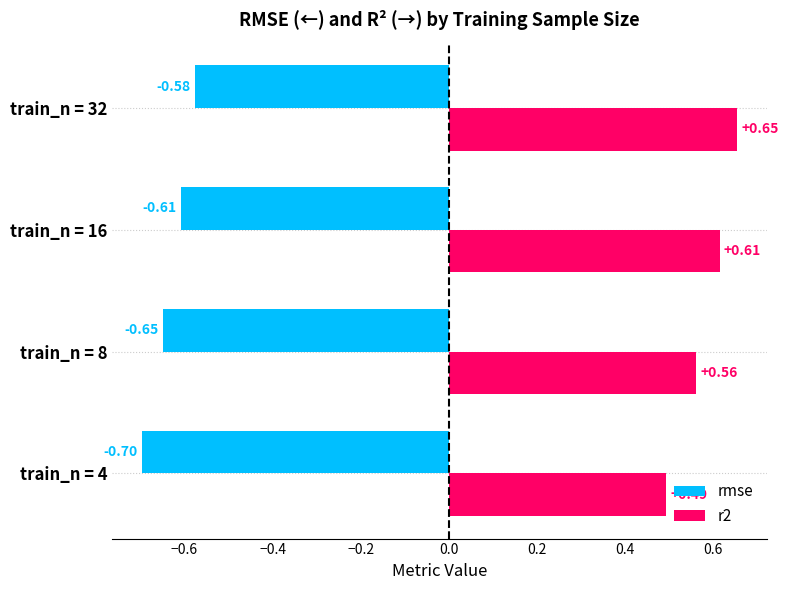

At which label does rmse reach its minimum?

train_n = 4